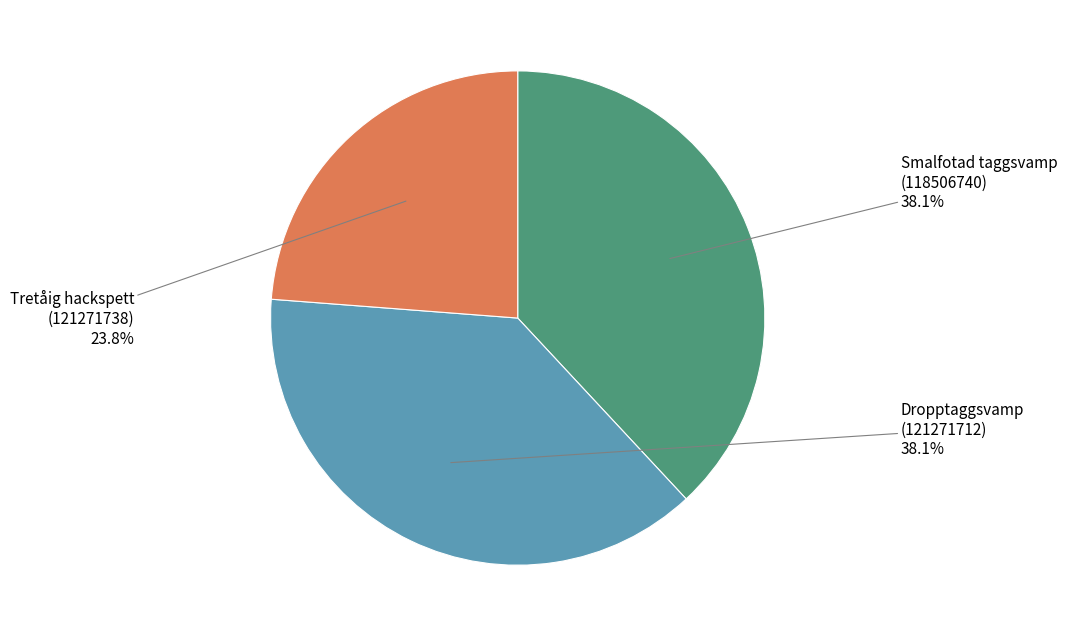

Is there any slice that represents more than half of the pie?

No